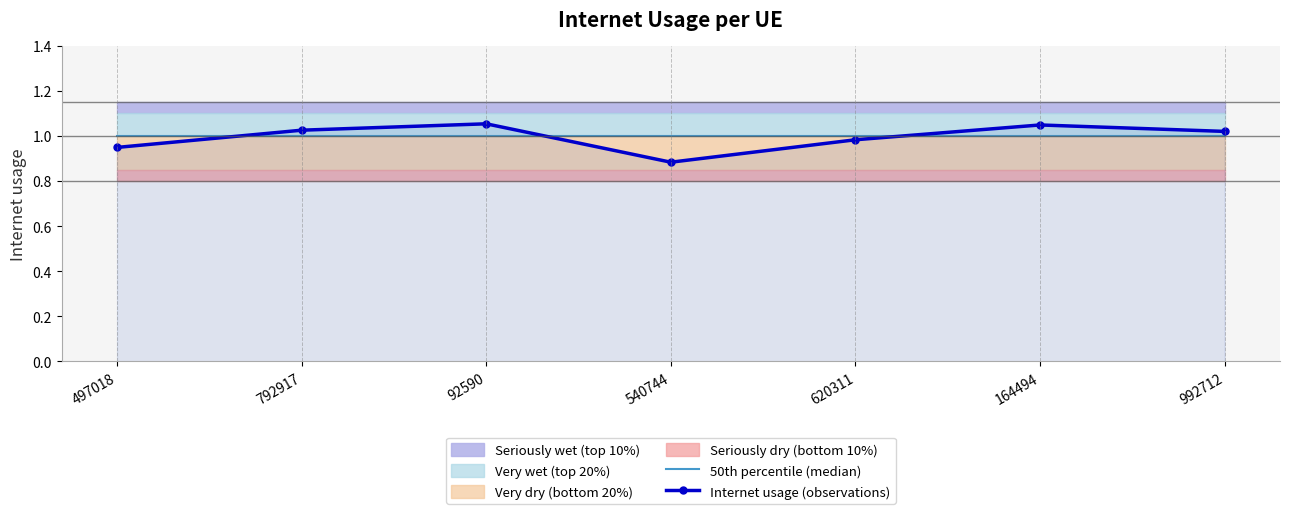

Where do 50th percentile (median) and Internet usage (observations) first cross each other?

497018 and 792917